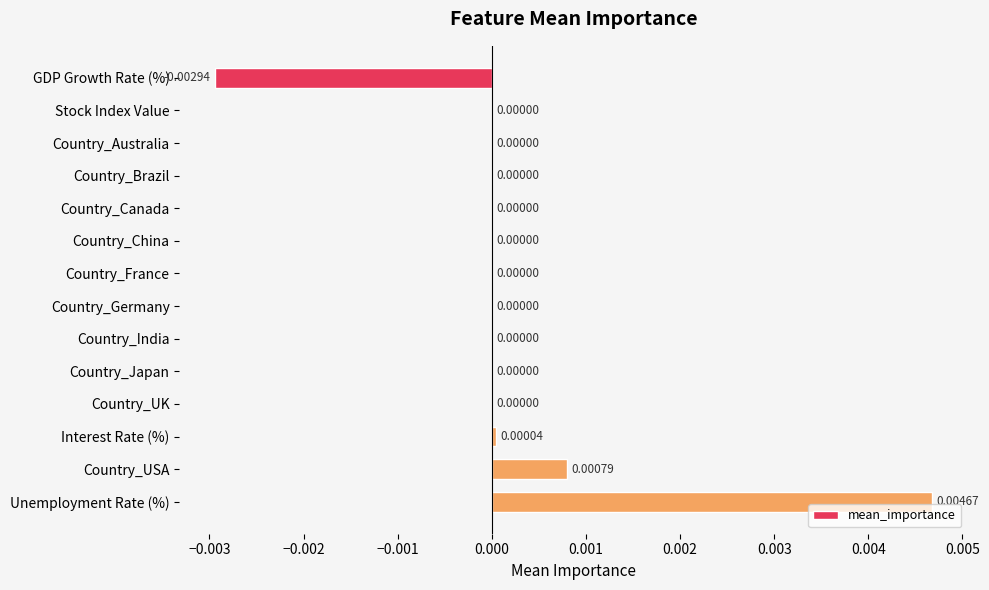

Which category has the highest value across all series?

Unemployment Rate (%)